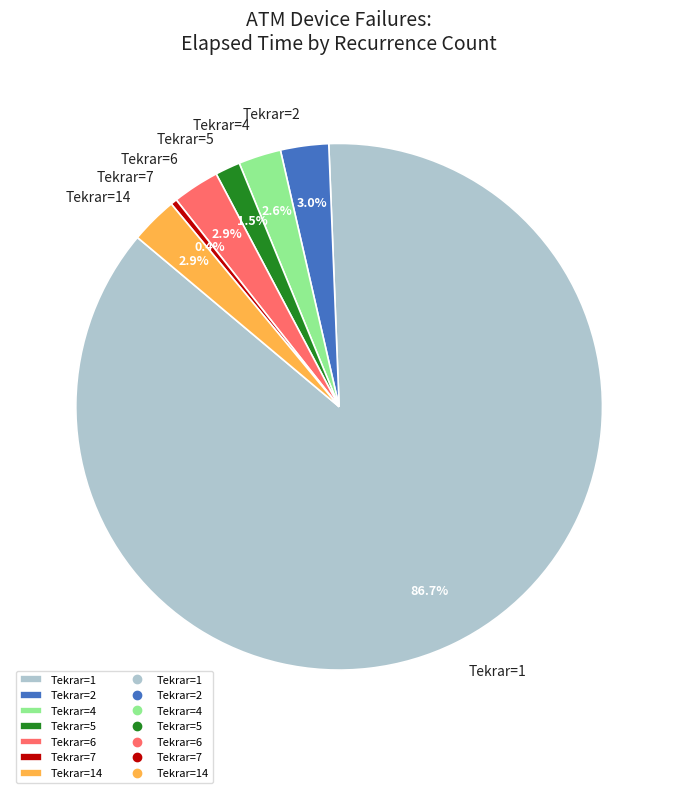

What percentage is NOT represented by Tekrar=1?

13.3%